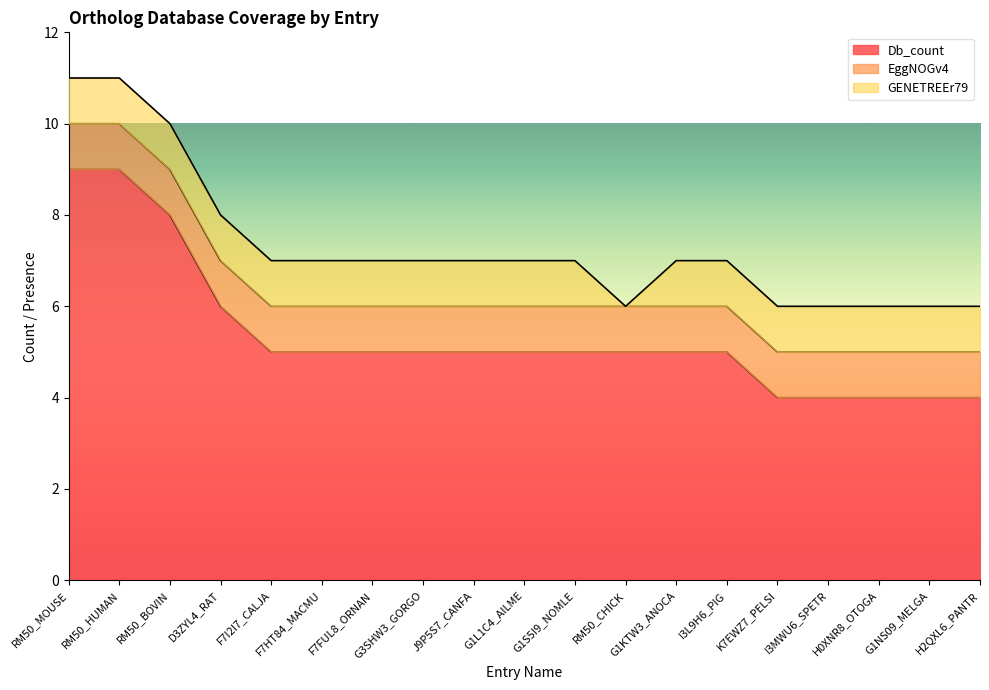

How many values in the GENETREEr79 series are below 1?

1